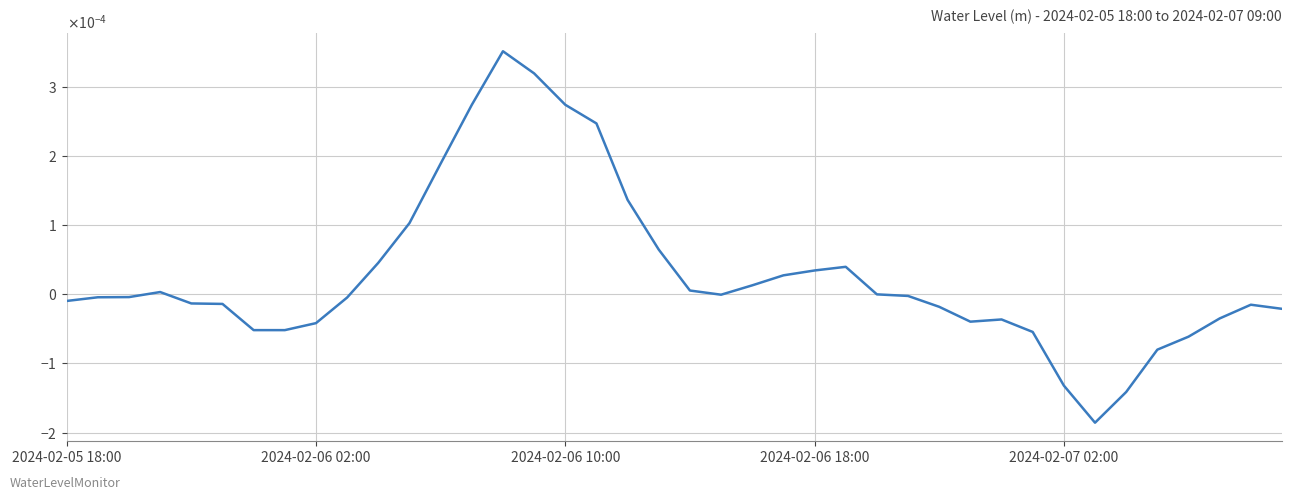

Is this an area chart (filled region under the line)?

No